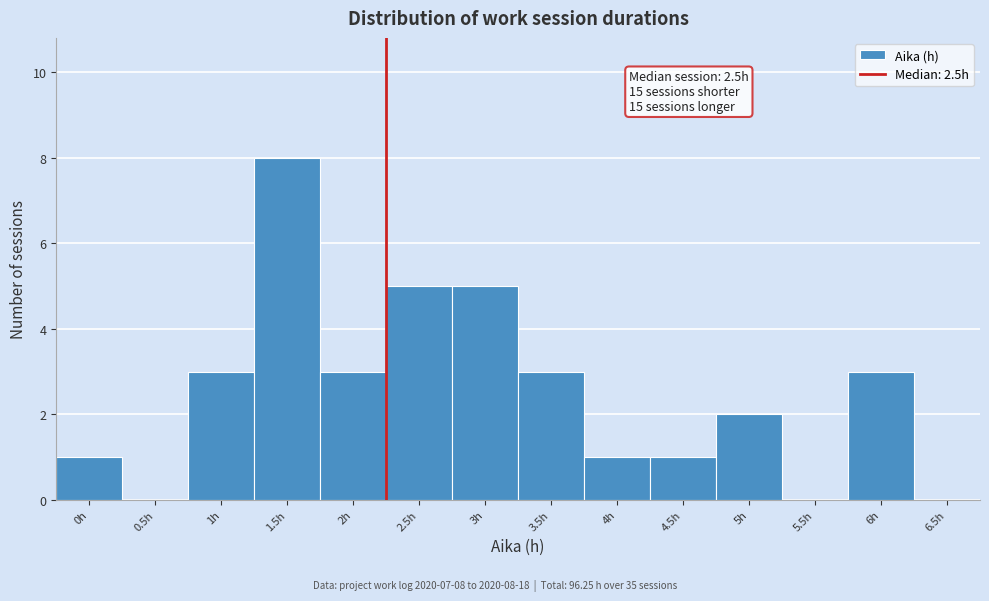

Reading right to left, extract all data points from this chart.

6.5h=0	6h=3	5.5h=0	5h=2	4.5h=1	4h=1	3.5h=3	3h=5	2.5h=5	2h=3	1.5h=8	1h=3	0.5h=0	0h=1